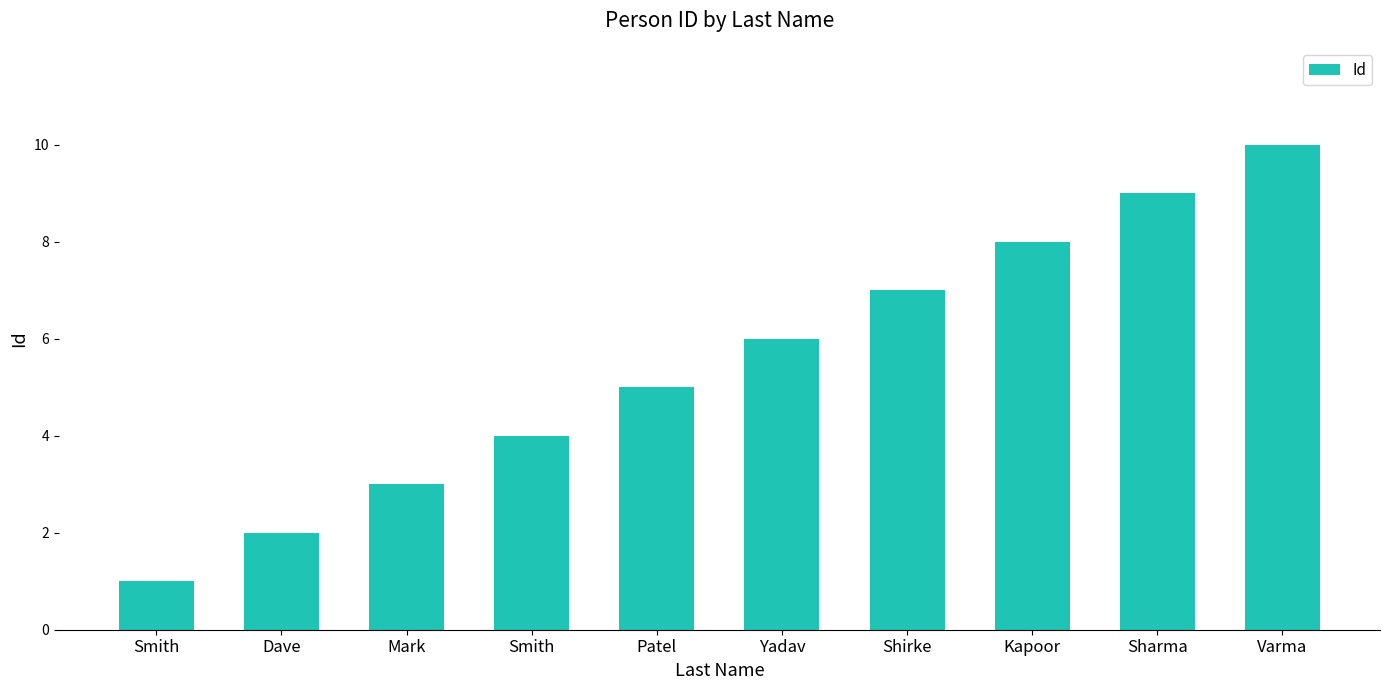

How many data points does each series have?

10